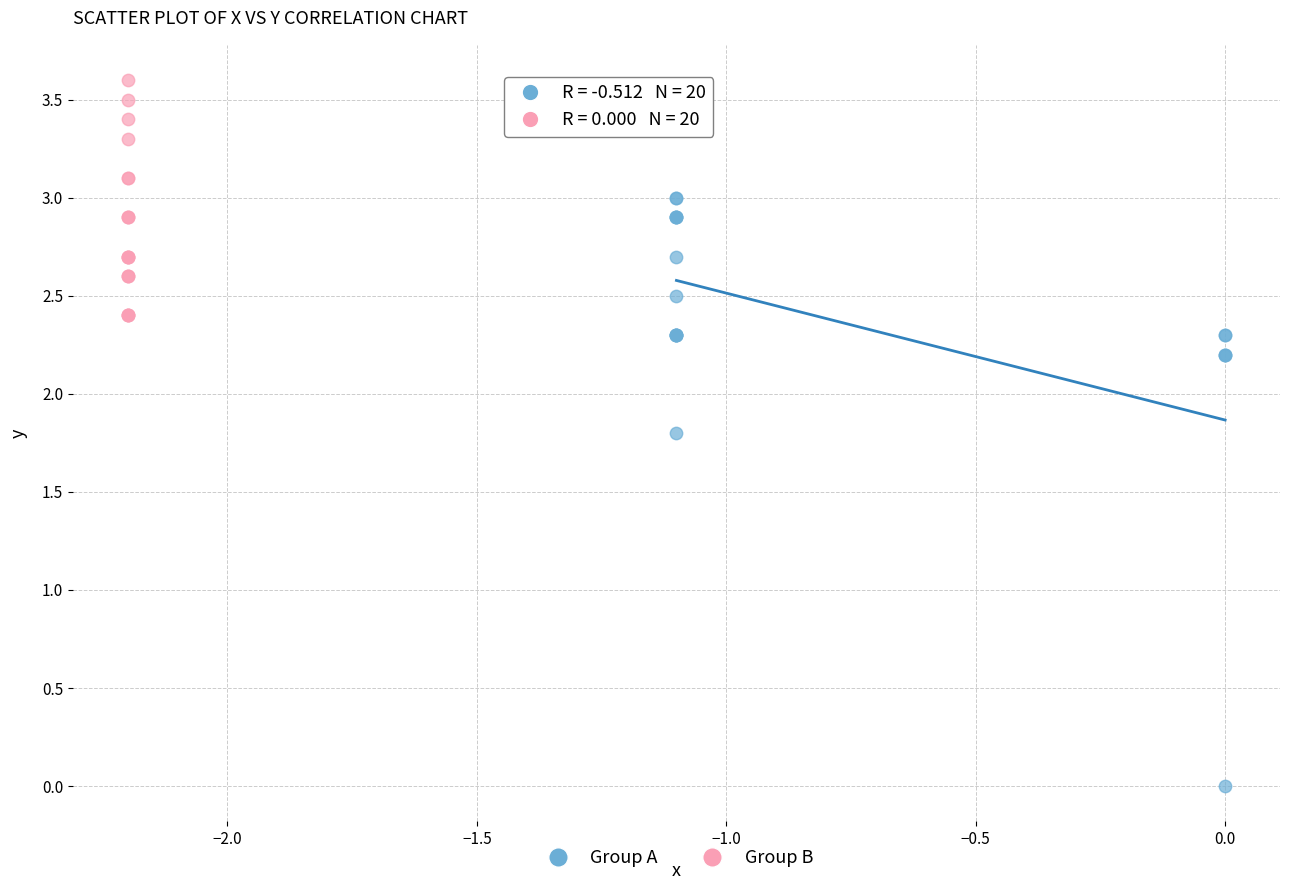

Which series contains the highest Y value?

Group B